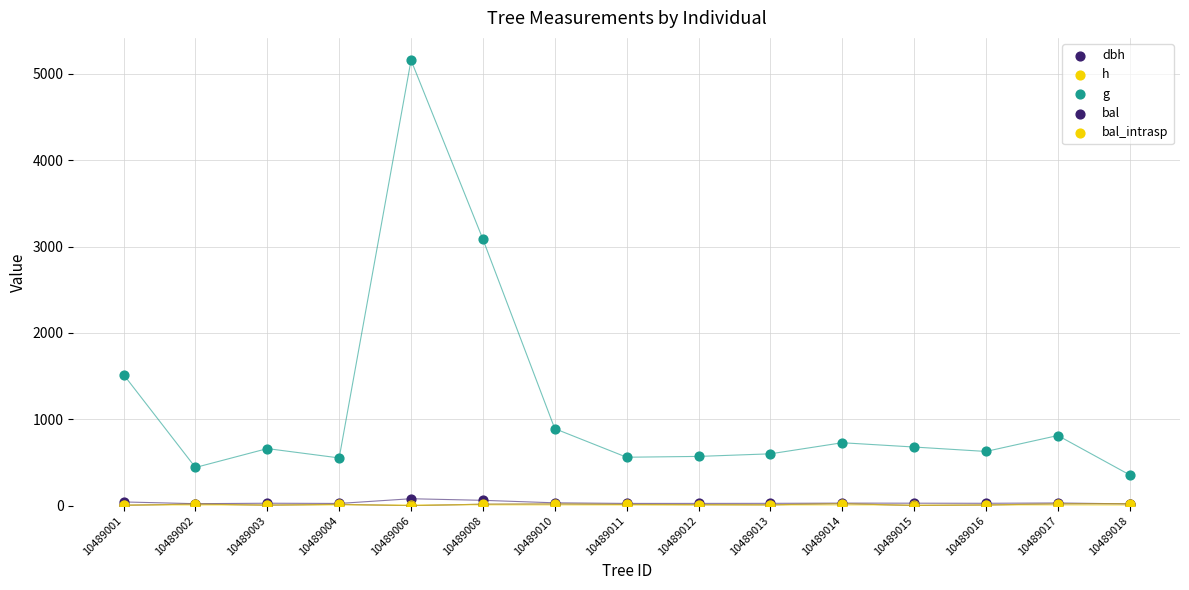

What are all the series names shown in the legend?

dbh, h, g, bal, bal_intrasp